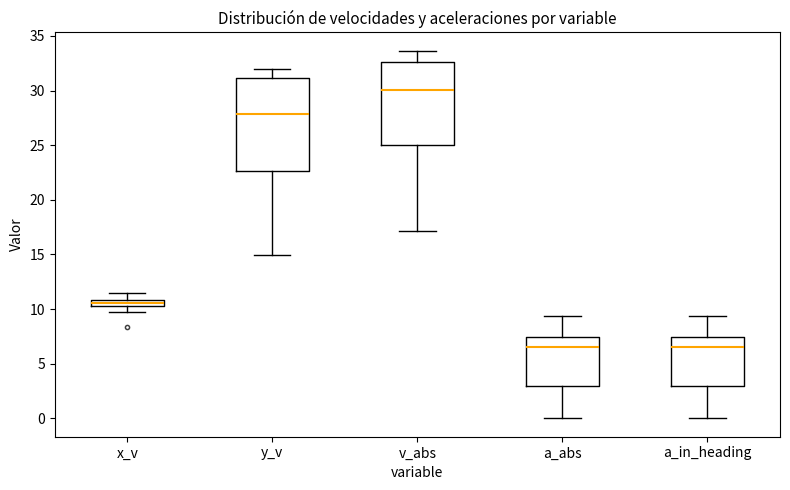

Where does the upper whisker of the box for x_v end on the y-axis? The values are not printed on the chart, so give them approximately, as read against the axis.

11.5